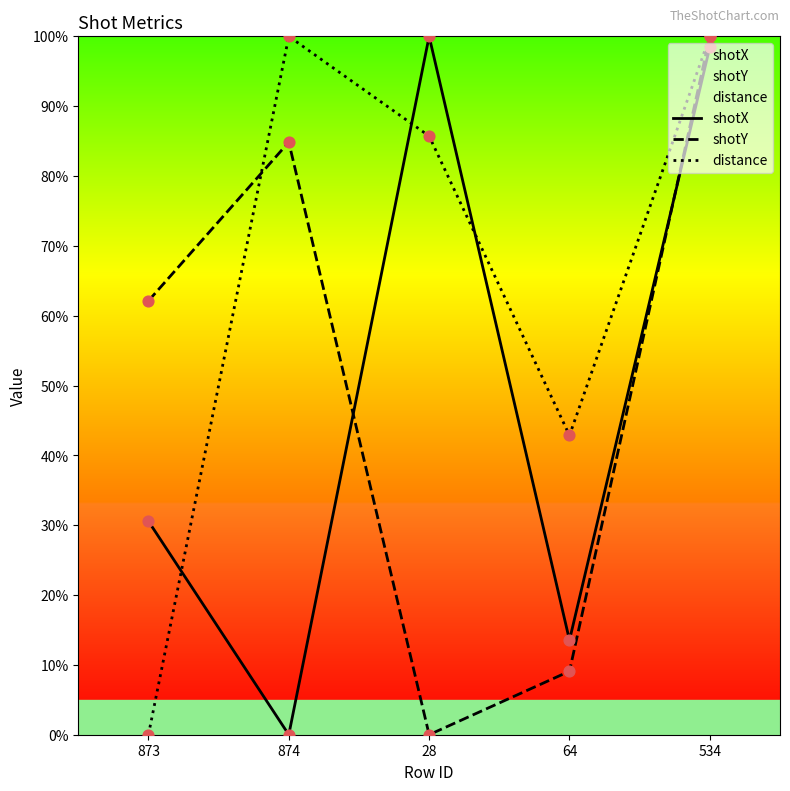

At how many categories does at least one series exceed 54?

4